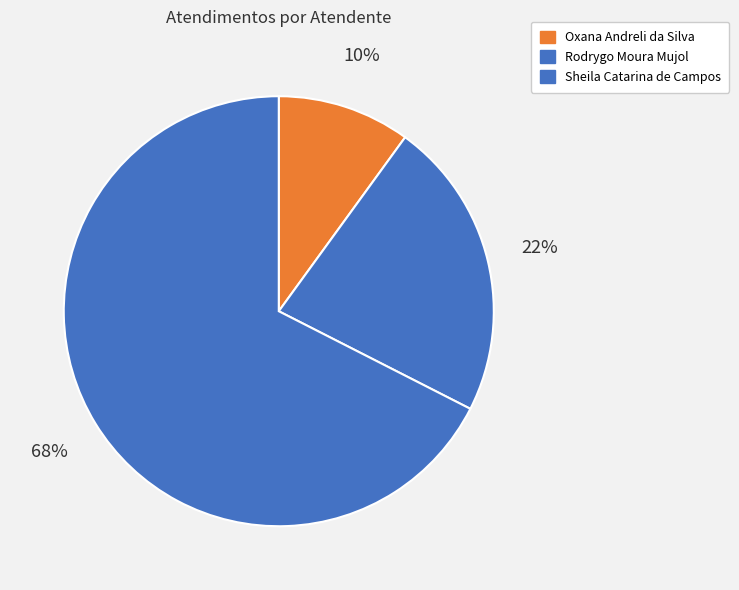

What is the smallest slice in the pie chart?

Oxana Andreli da Silva